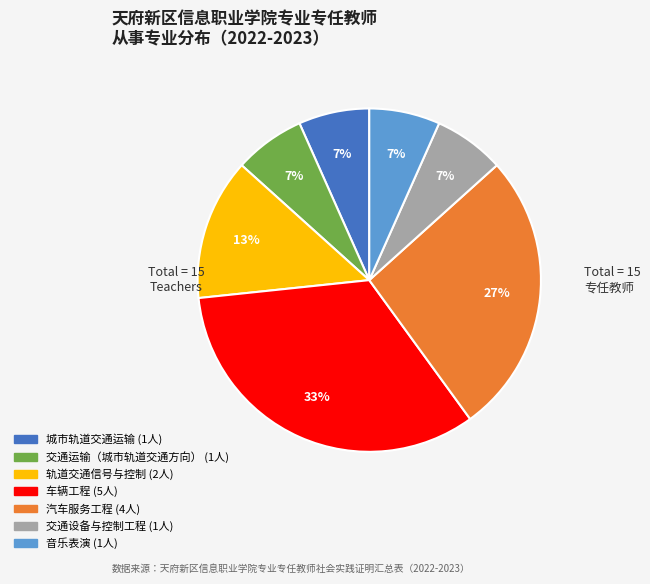

Which category has the biggest portion of the pie?

车辆工程